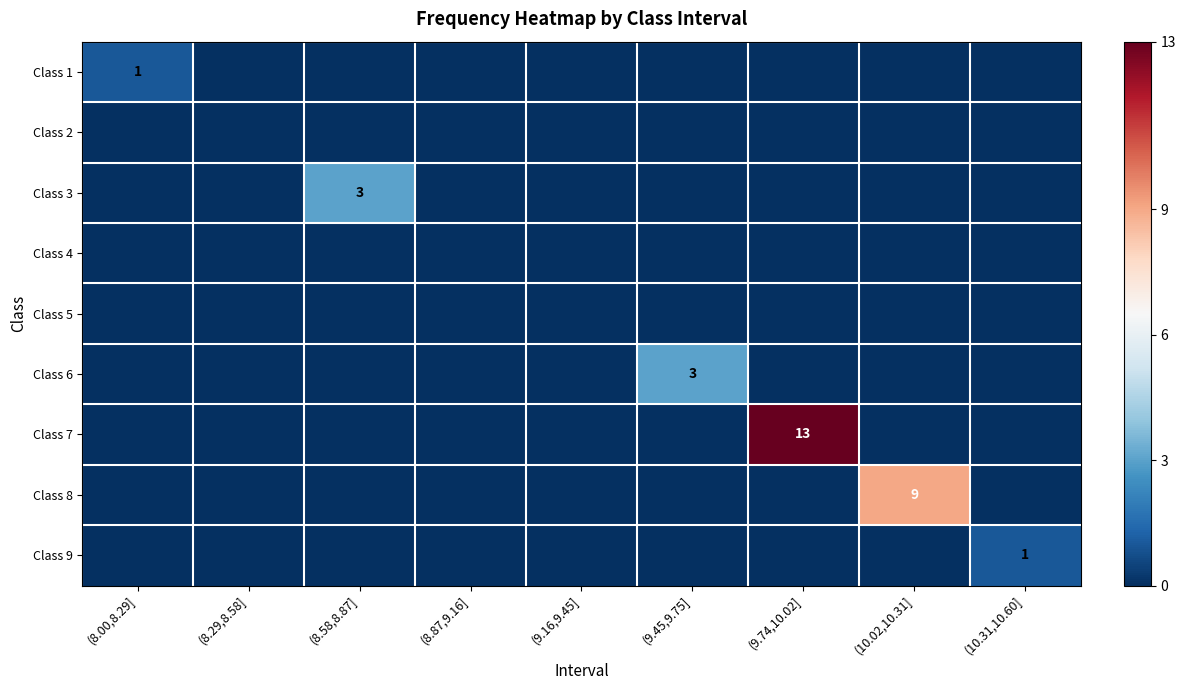

Which series has the largest total across all categories?

Class 7